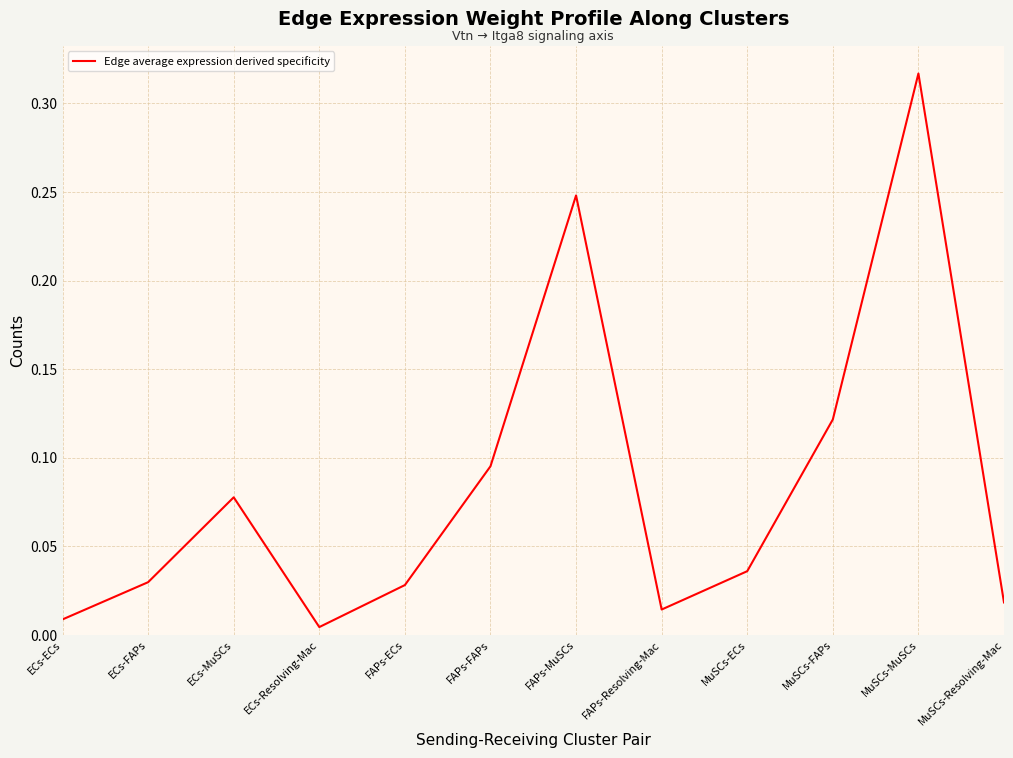

What is the sum of the values at FAPs-FAPs and MuSCs-MuSCs?

0.4